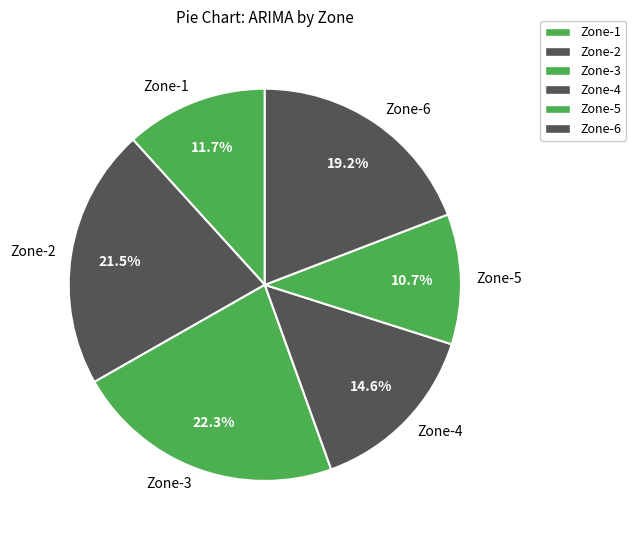

What is the smallest slice in the pie chart?

Zone-5